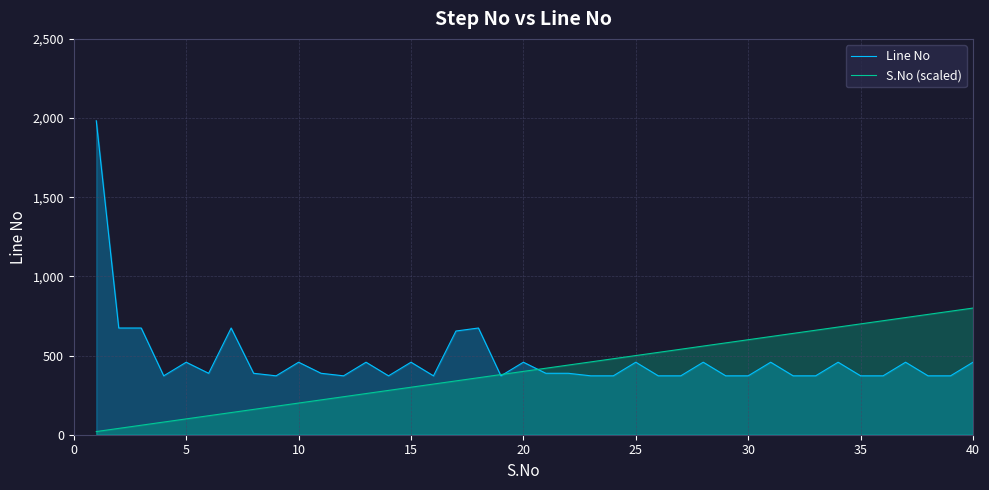

List the series in order of their peak value, lowest first.

S.No (scaled), Line No